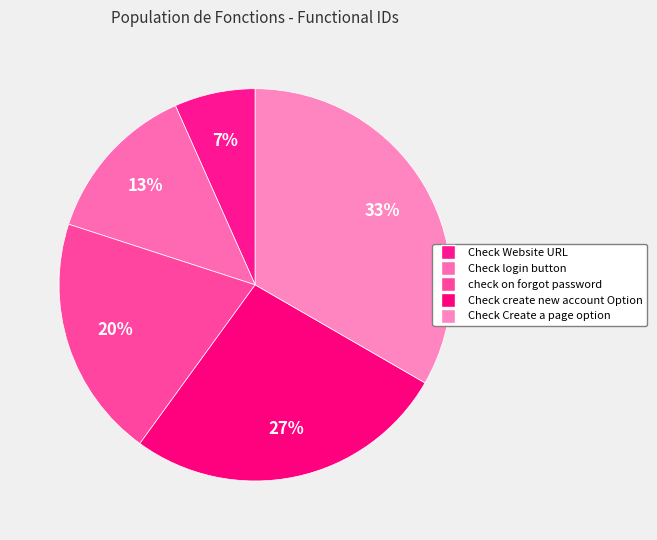

What is the largest slice in the pie chart?

Check Create a page option